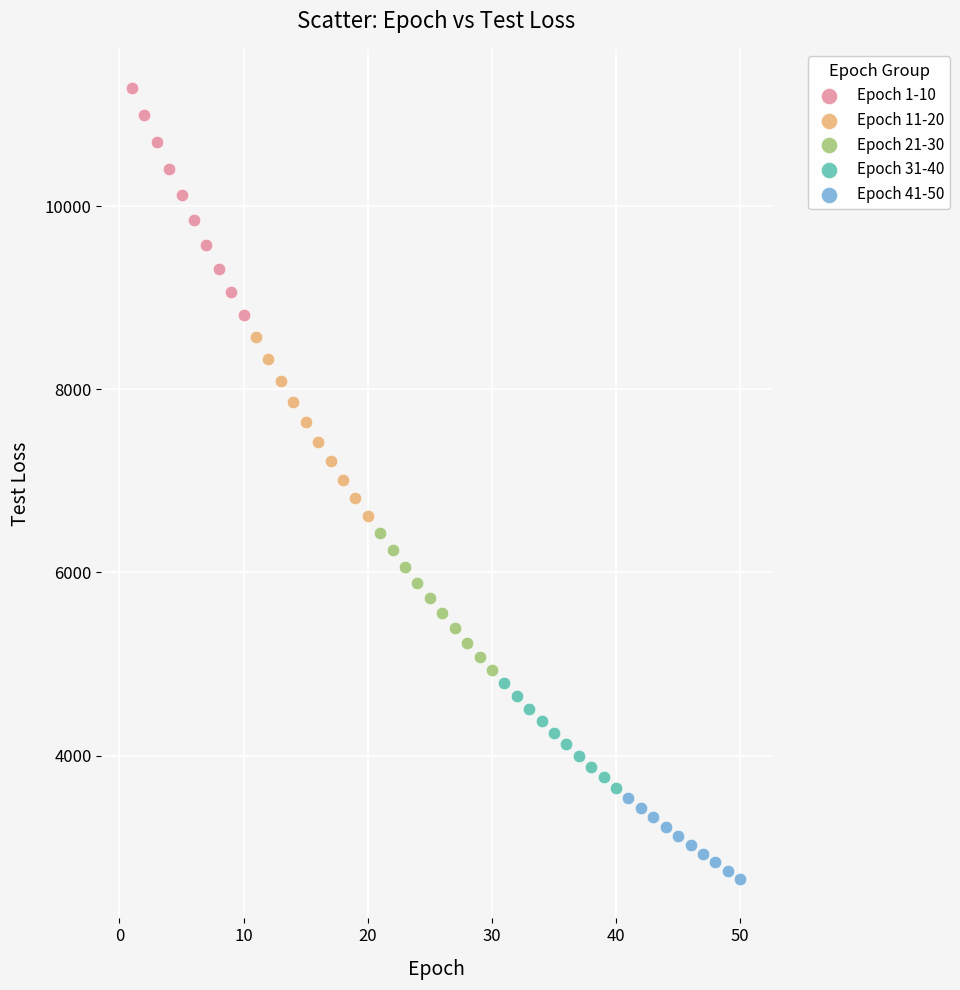

What are all the series names shown in the legend?

Epoch 1-10, Epoch 11-20, Epoch 21-30, Epoch 31-40, Epoch 41-50